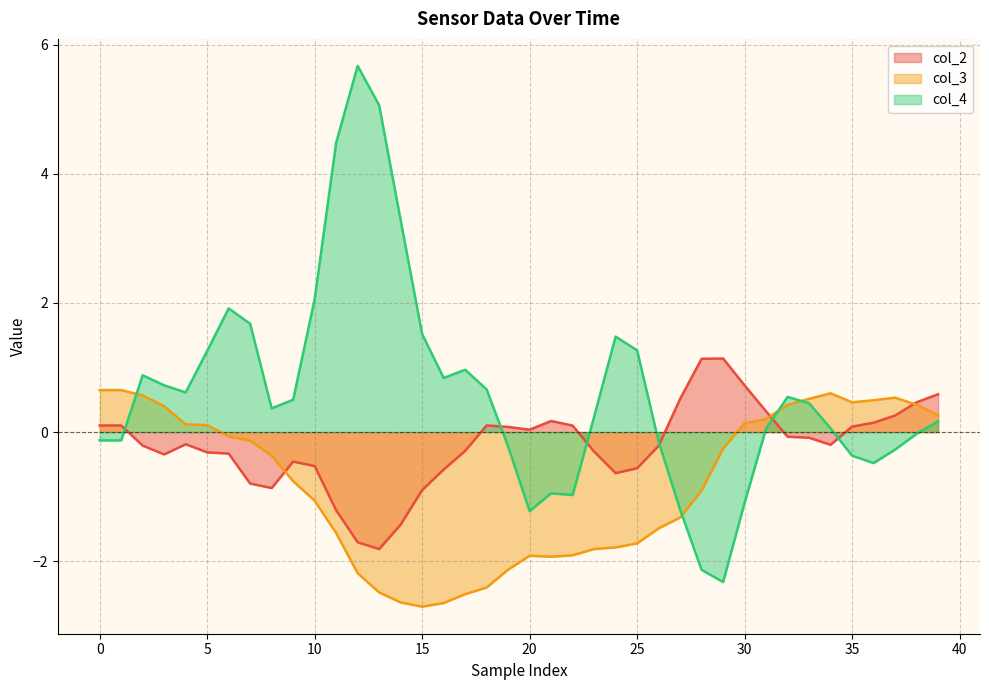

True or false: col_3 and col_4 cross at least once.

True